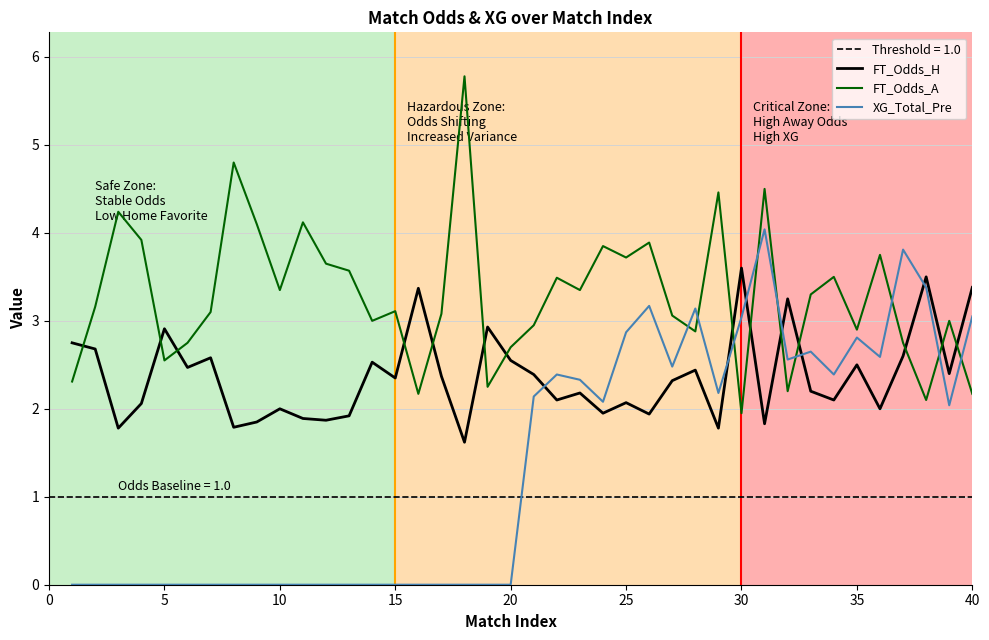

After their last crossing, which series has the higher values: FT_Odds_A or XG_Total_Pre?

XG_Total_Pre